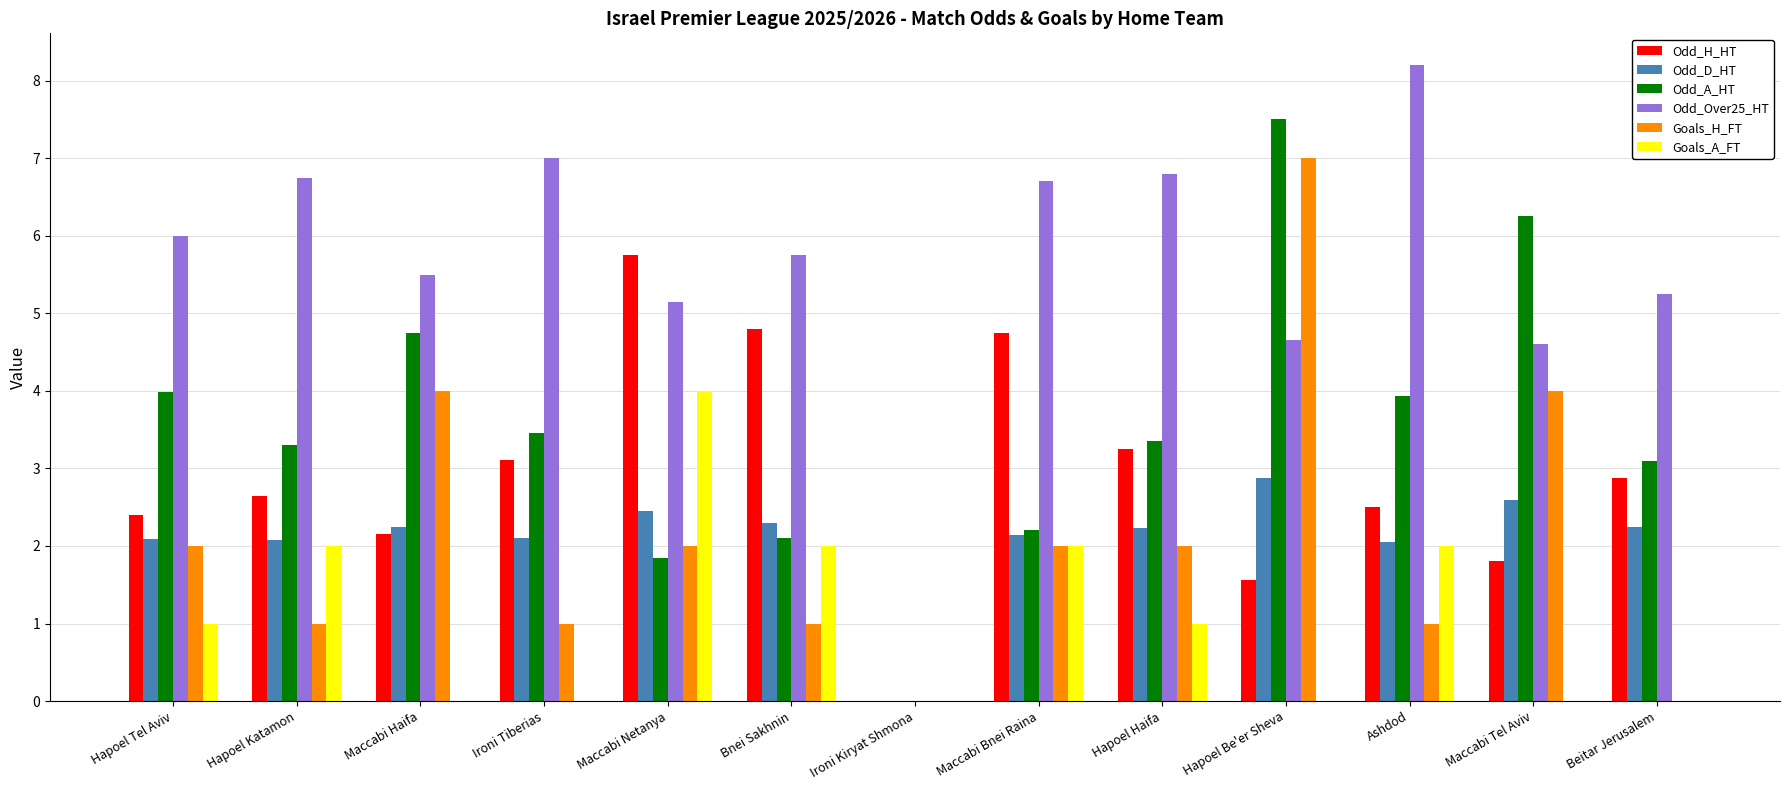

At which category is the sum across all series the highest?

Hapoel Be'er Sheva